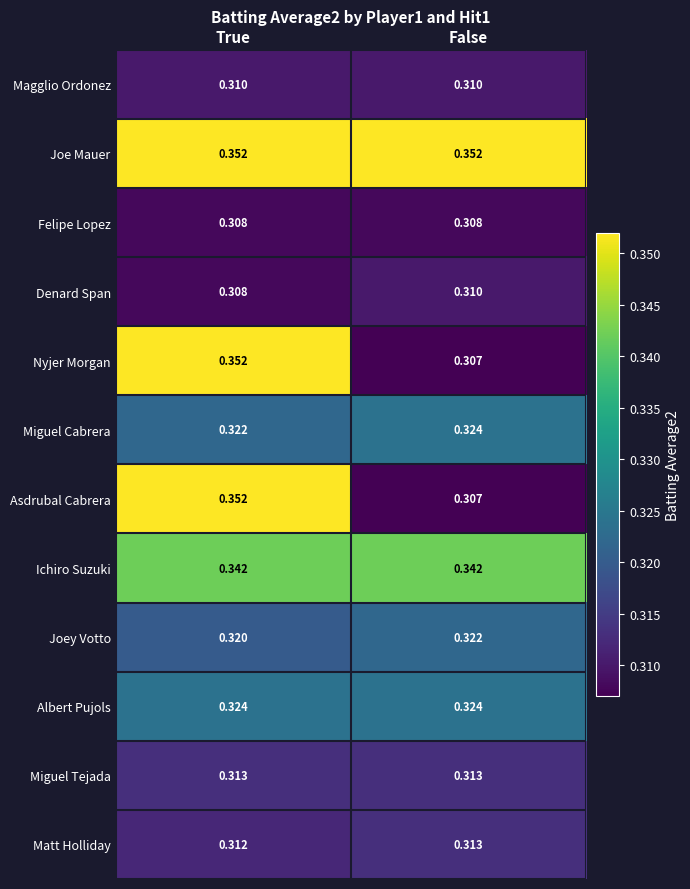

Which series has the largest total across all categories?

Joe Mauer